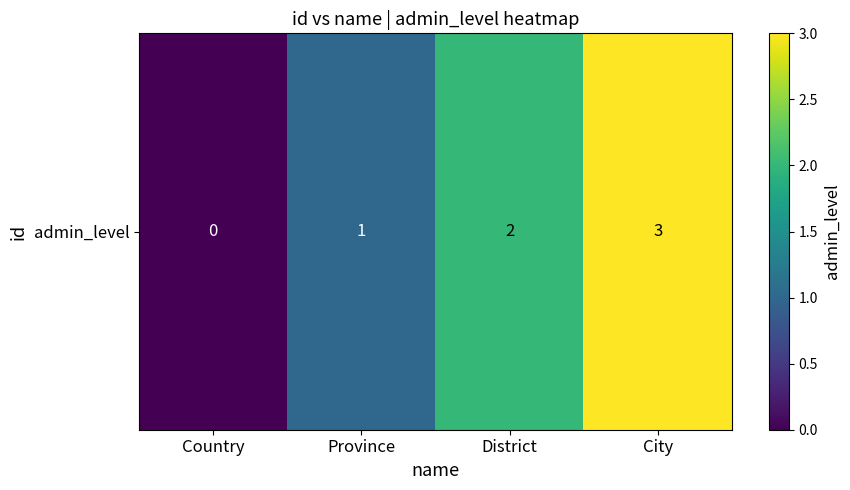

Reading left to right, list all the values displayed in this chart.

Country=0	Province=1	District=2	City=3